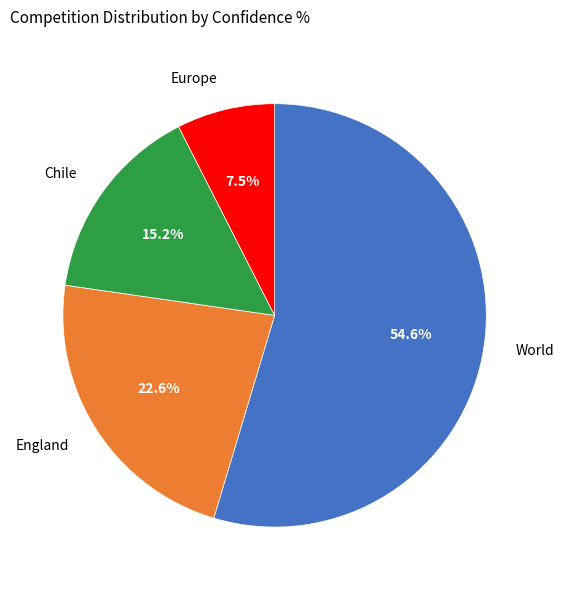

Approximately how many times larger is the value at World compared to Chile?

3.6